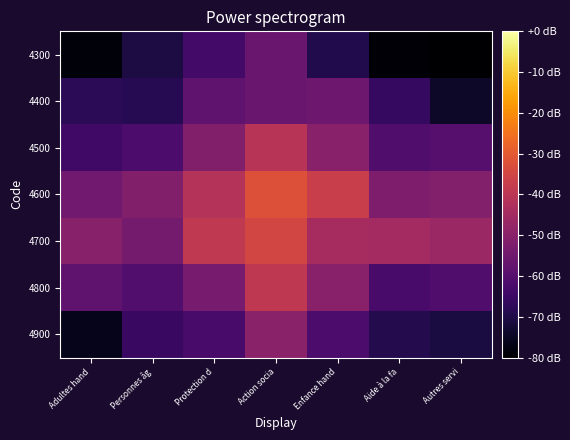

At which category is the sum across all series the highest?

Action socia